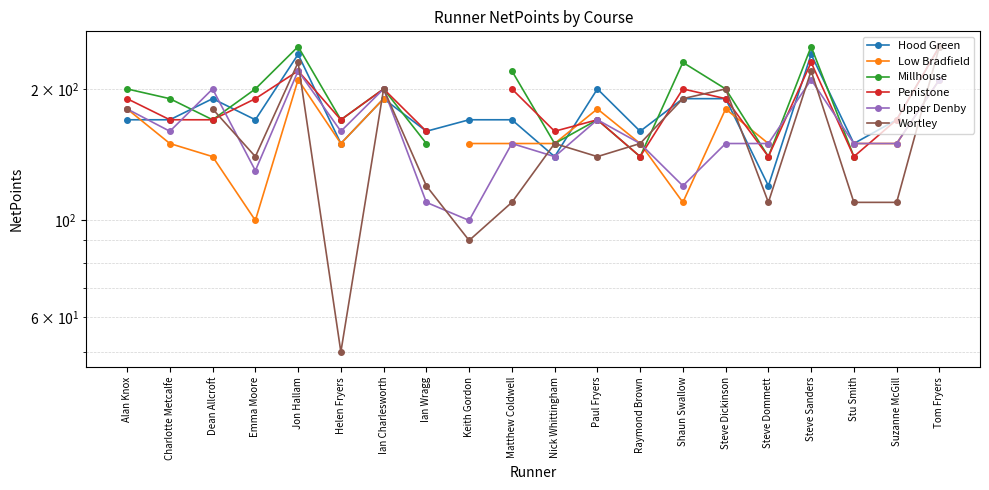

Where do Wortley and Low Bradfield first cross each other?

Jon Hallam and Helen Fryers